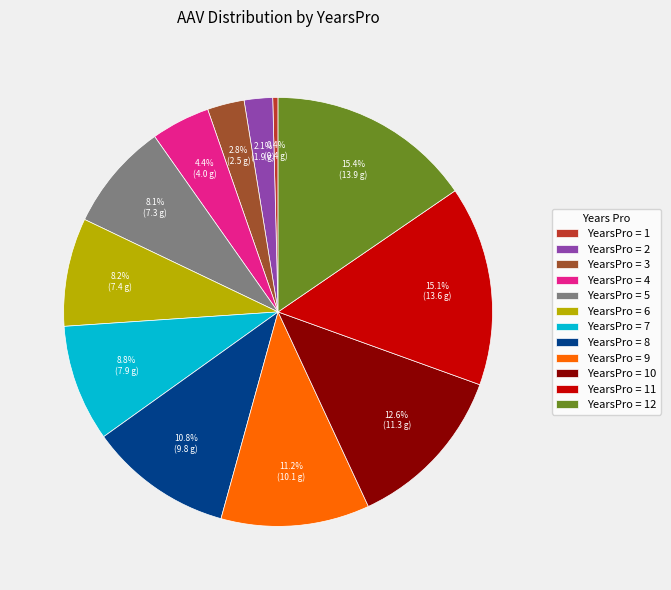

To the nearest percent, what is the difference between the largest and smallest slice percentages?

15%